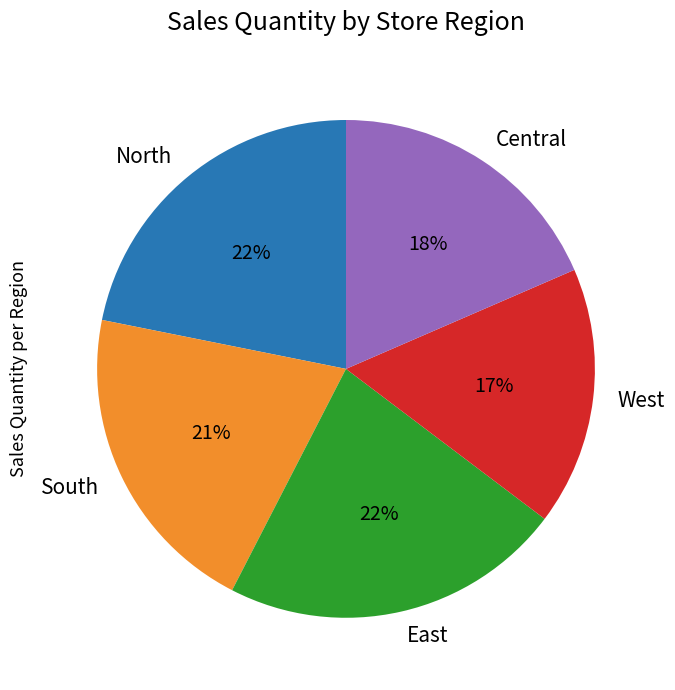

How many segments does this pie chart have?

5